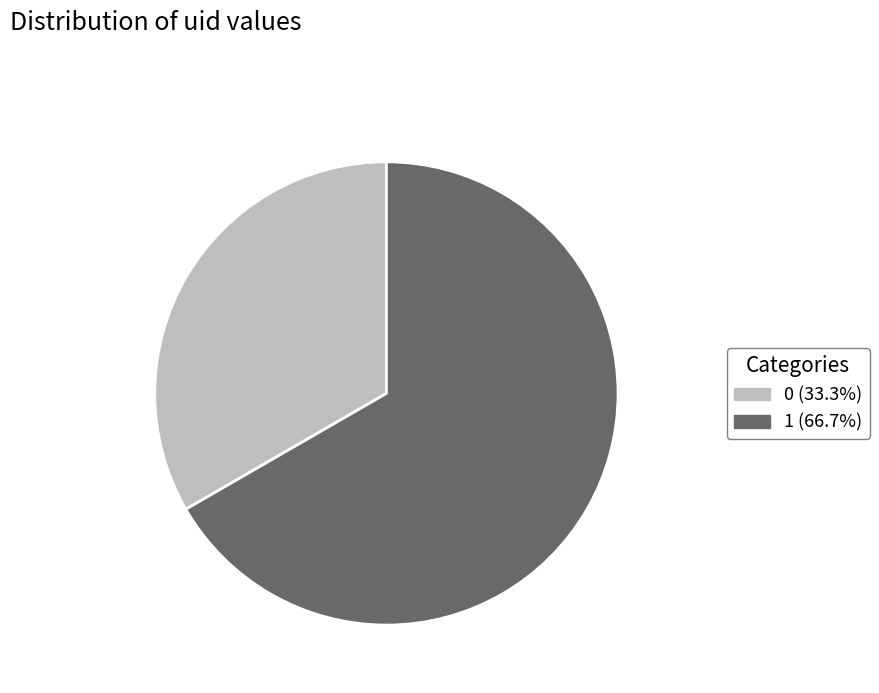

Do 0 (33.3%) and 1 (66.7%) together represent more than half of the pie?

Yes